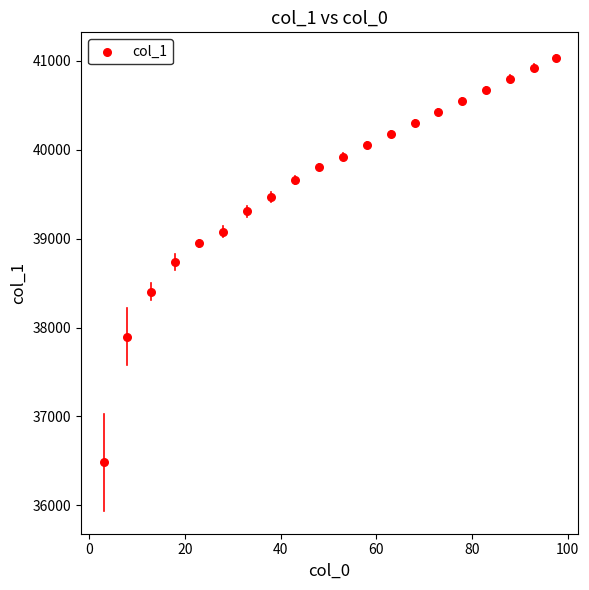

What is the range of X values (max minus min)?

94.5